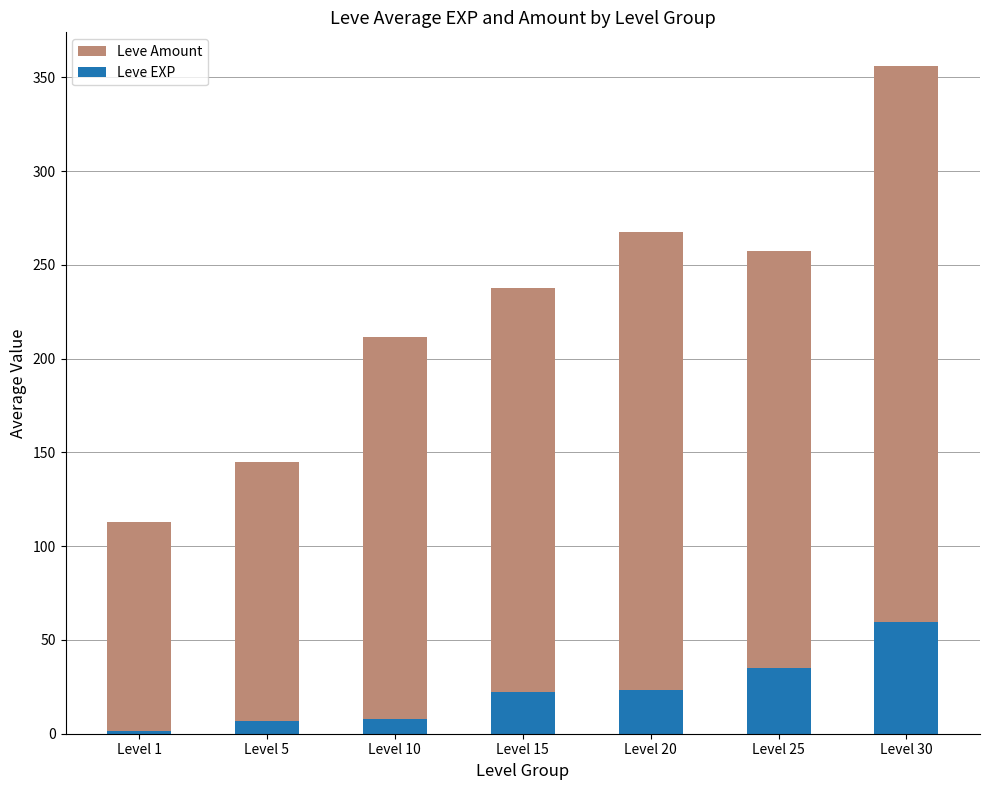

Reading right to left, transcribe all the data shown in this chart.

Leve Amount: Level 30=356.2	Level 25=257.7	Level 20=267.3	Level 15=237.7	Level 10=211.3	Level 5=144.7	Level 1=112.8
Leve EXP: Level 30=59.8	Level 25=34.8	Level 20=23.3	Level 15=22.3	Level 10=7.7	Level 5=6.7	Level 1=1.3